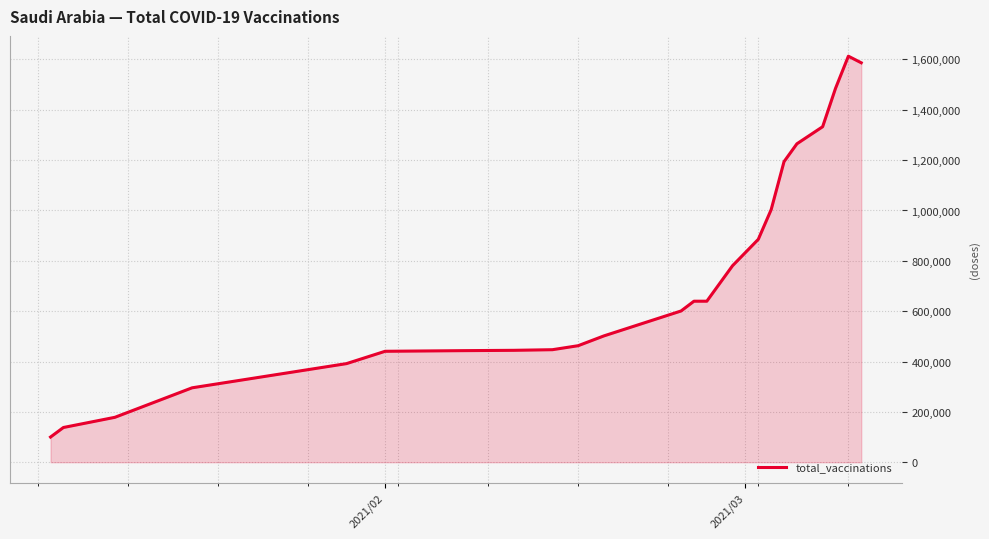

What is the smallest value displayed?

100000